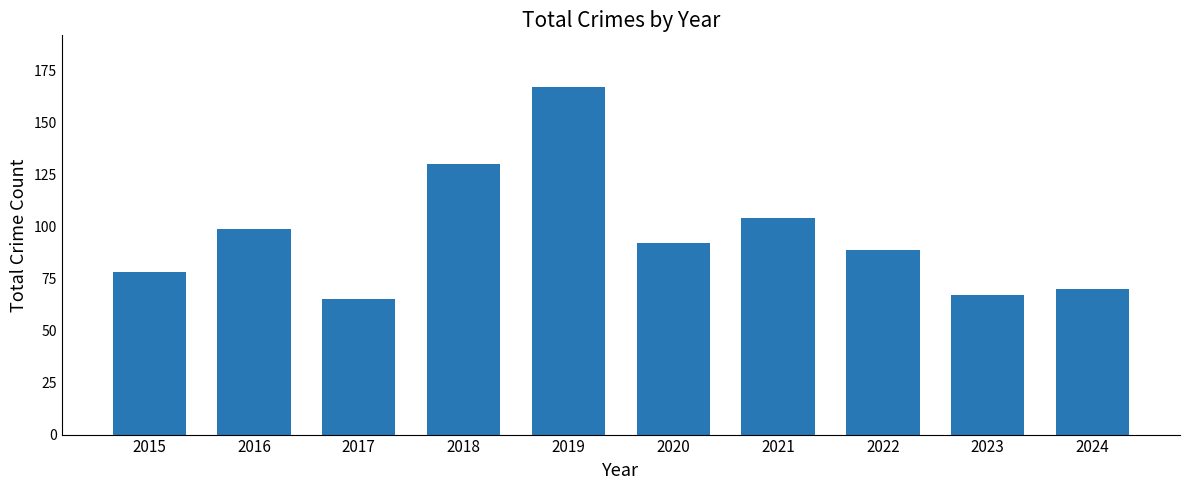

What is the maximum value shown in the chart?

167